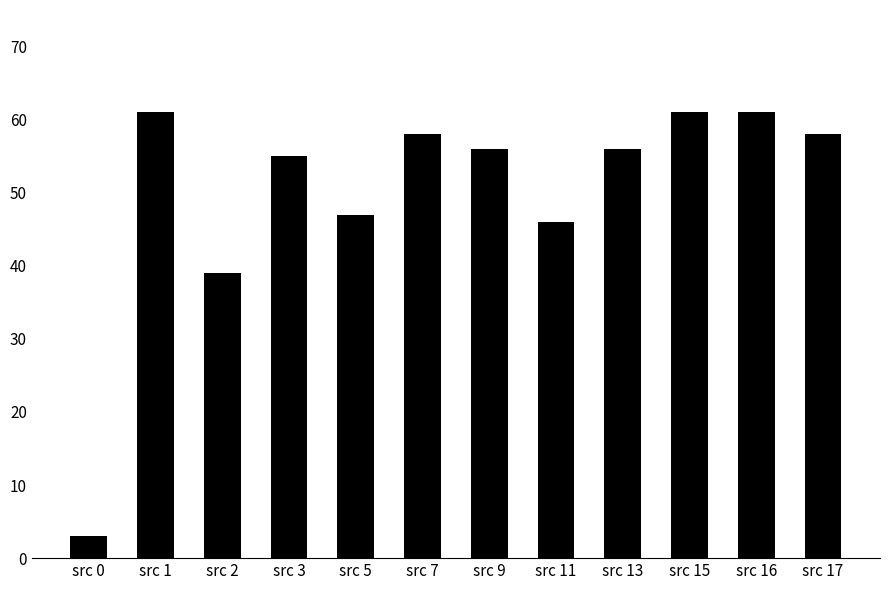

Is it true that the value at src 2 is 39?

True